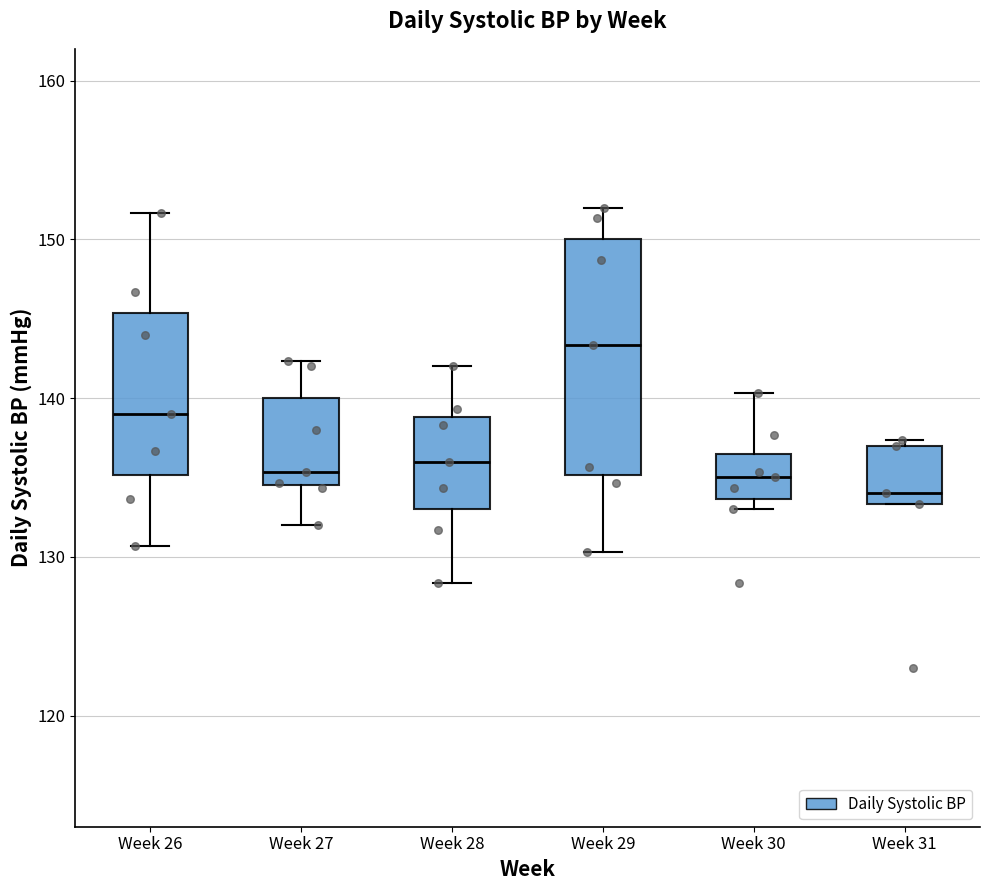

Which box's median line is the lowest?

Week 31